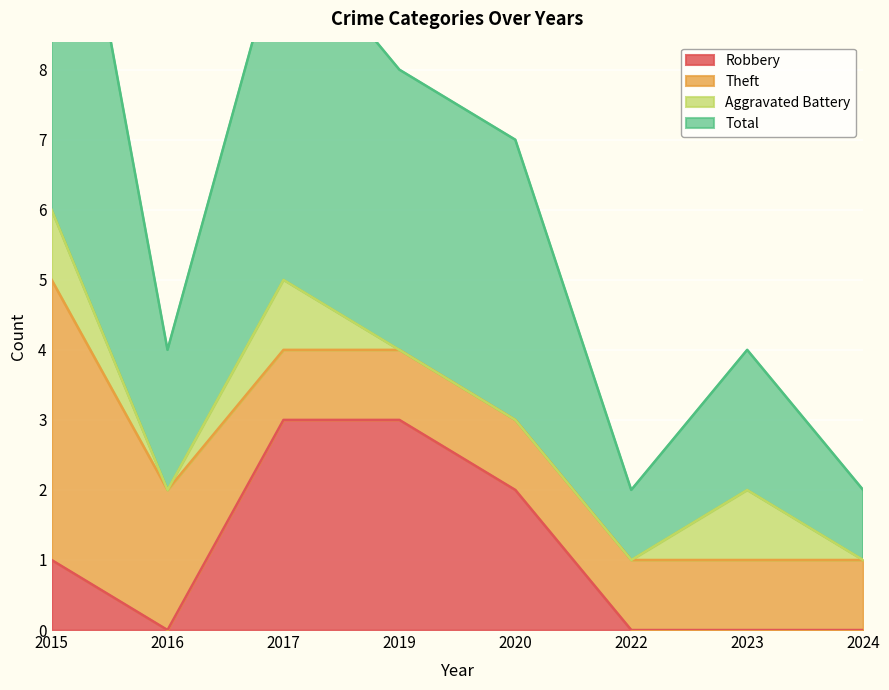

How many data points in Total are above 7?

3